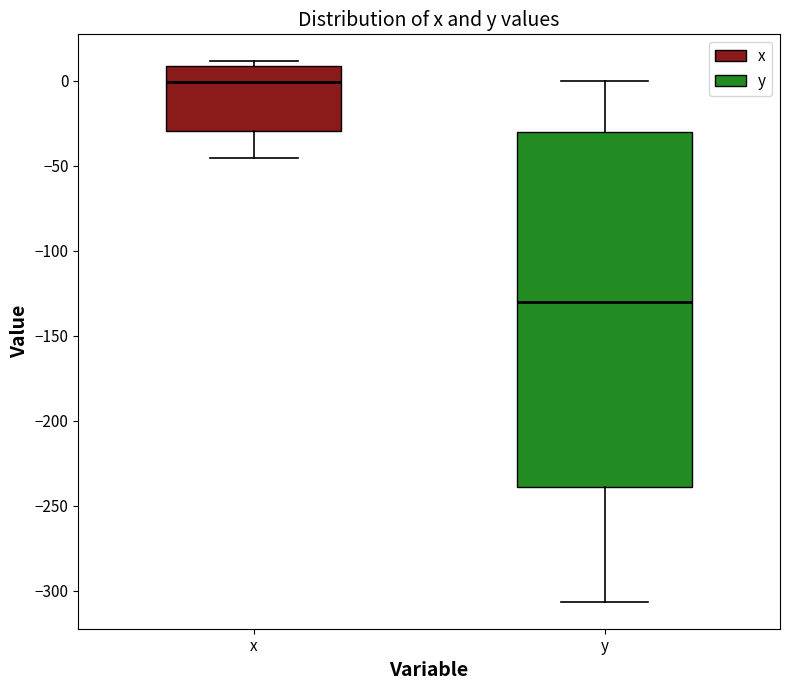

Reading left to right, transcribe this box plot: for each box, give where its median line is, the range the box spans, and where its two whiskers end, as read against the y-axis. The values are not printed on the chart, so give them approximately, as read against the axis.

x: median 0, box -30 to 10, whiskers -45 to 10 (just above the box's upper edge)
y: median -130, box -240 to -30, whiskers -305 to 0